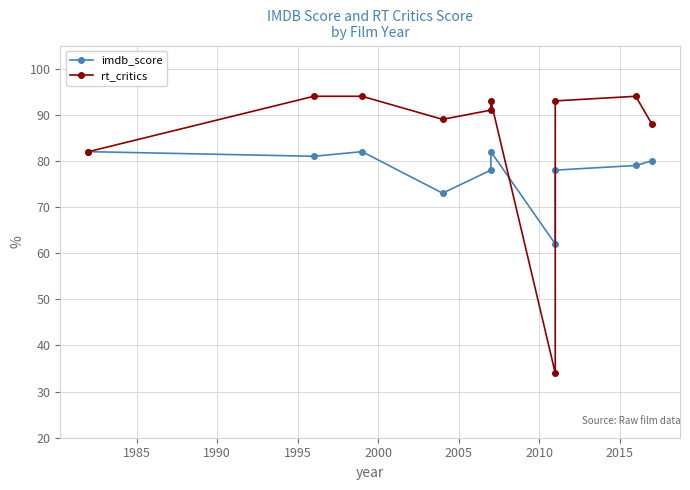

How many data points in rt_critics are less than 93?

5